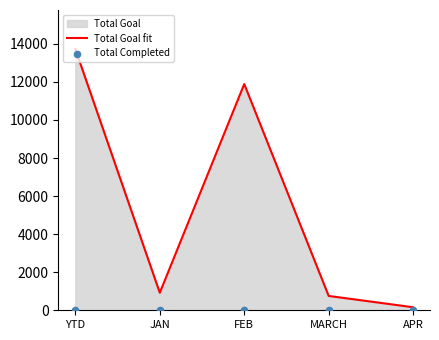

Which series has the widest spread of Y values?

Total Goal fit